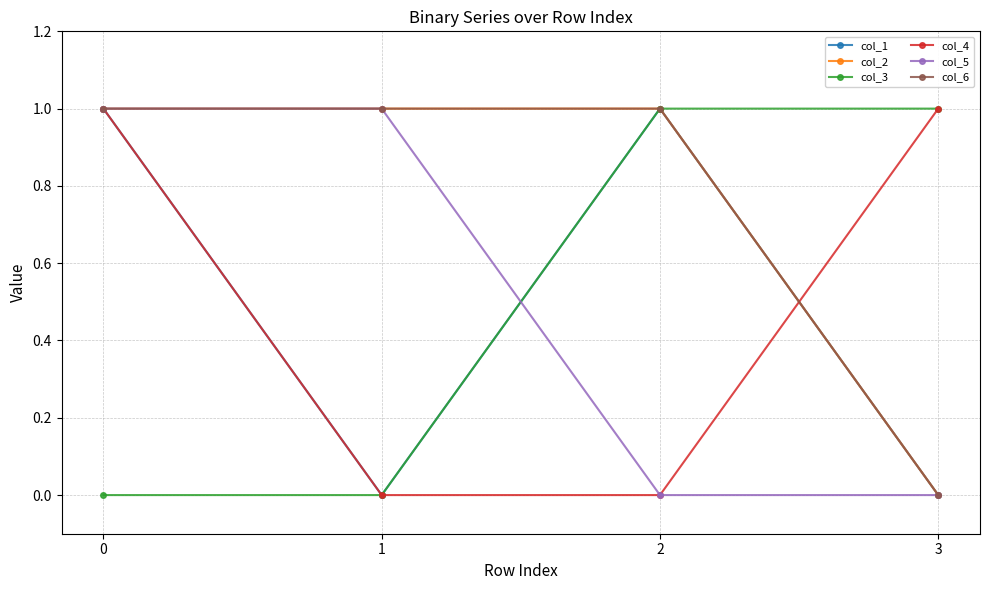

Is this an area chart (filled region under the line)?

No